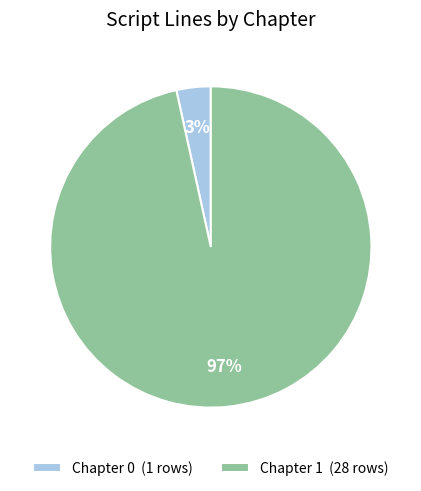

To the nearest percent, what percentage of the pie is Chapter 1?

97%